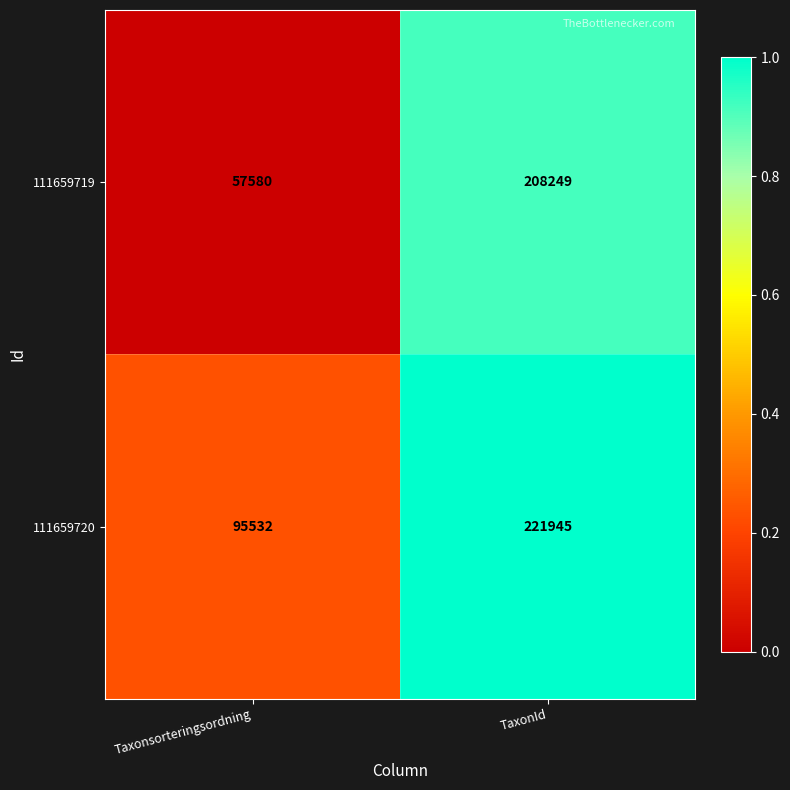

The 111659720 series shows 44790 at Taxonsorteringsordning. True or false?

False